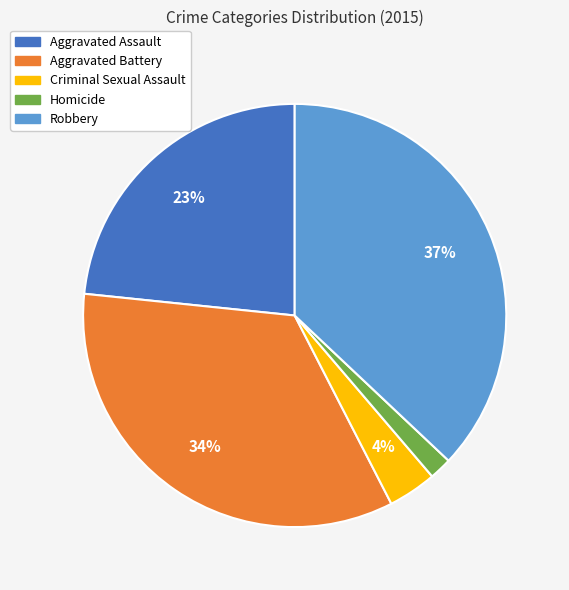

Which has a higher value, Aggravated Battery or Aggravated Assault?

Aggravated Battery